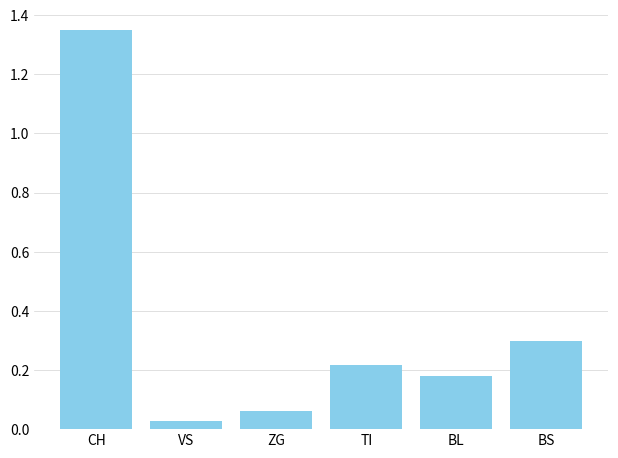

List the labels in order of value, largest first.

CH, BS, TI, BL, ZG, VS